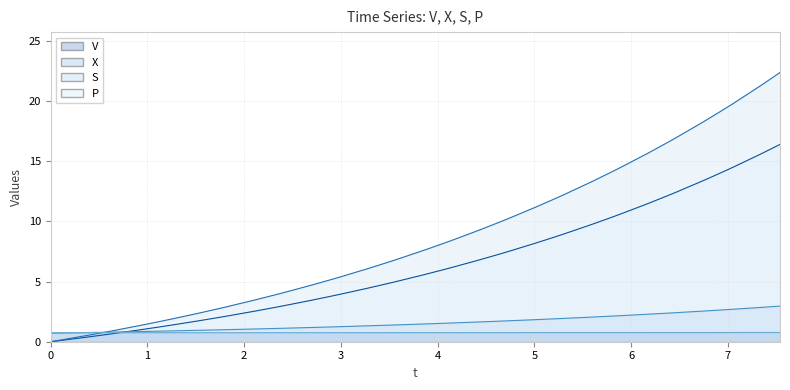

Is the value of P at 4.63999338313062 greater than the value of S at 2.9899250464807428?

Yes